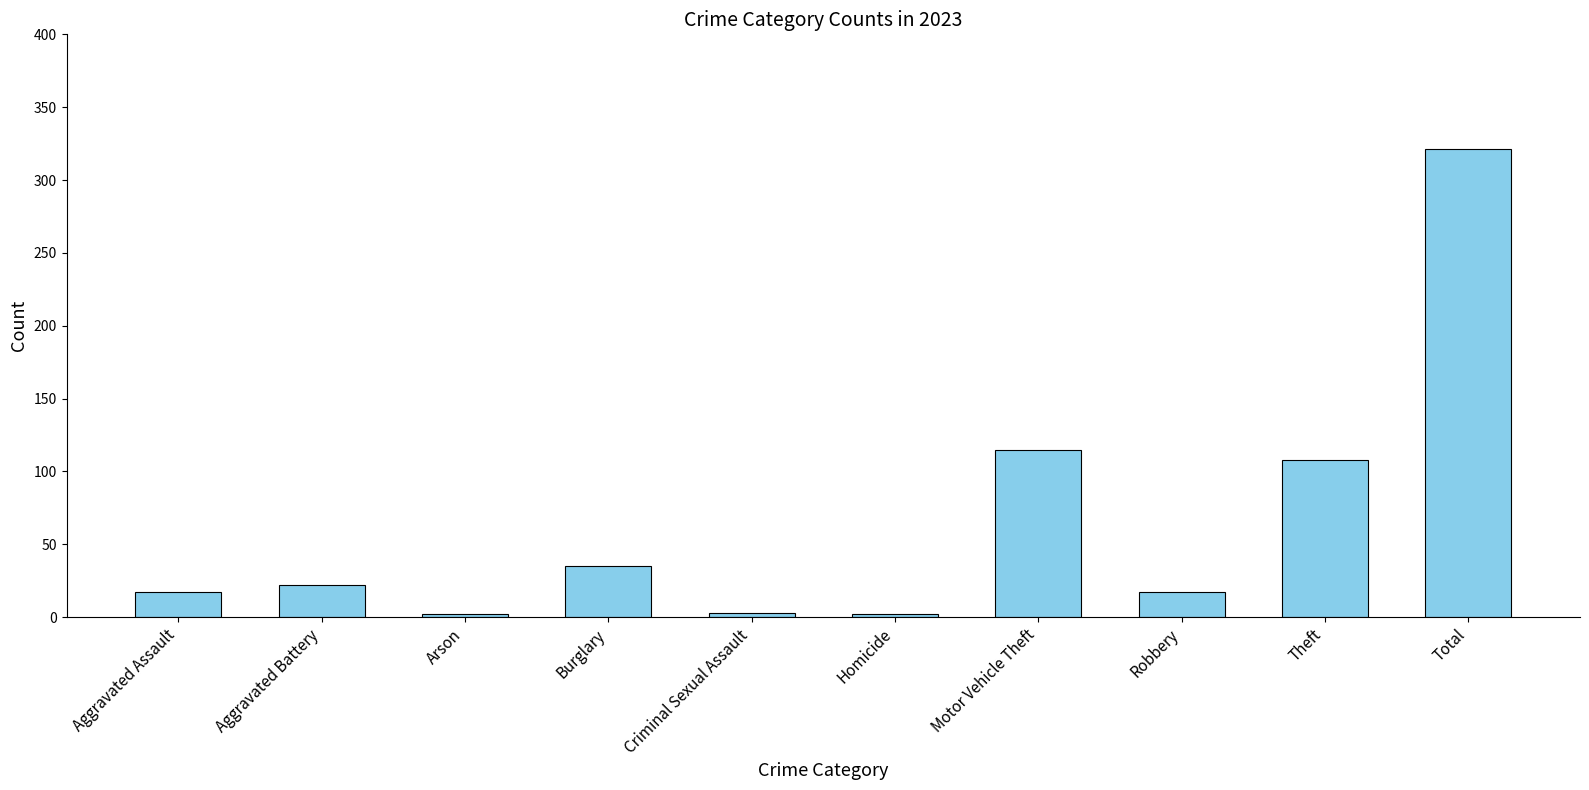

The value at Total is 489. True or false?

False